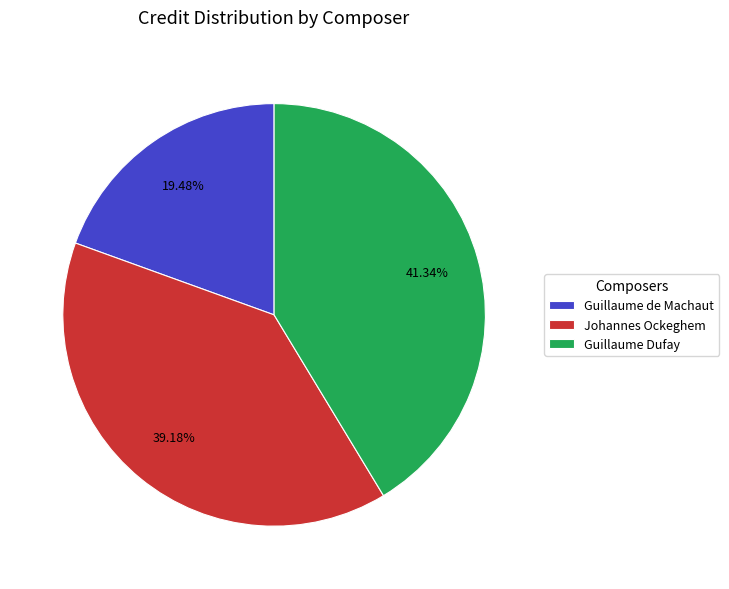

What is the smallest slice in the pie chart?

Guillaume de Machaut